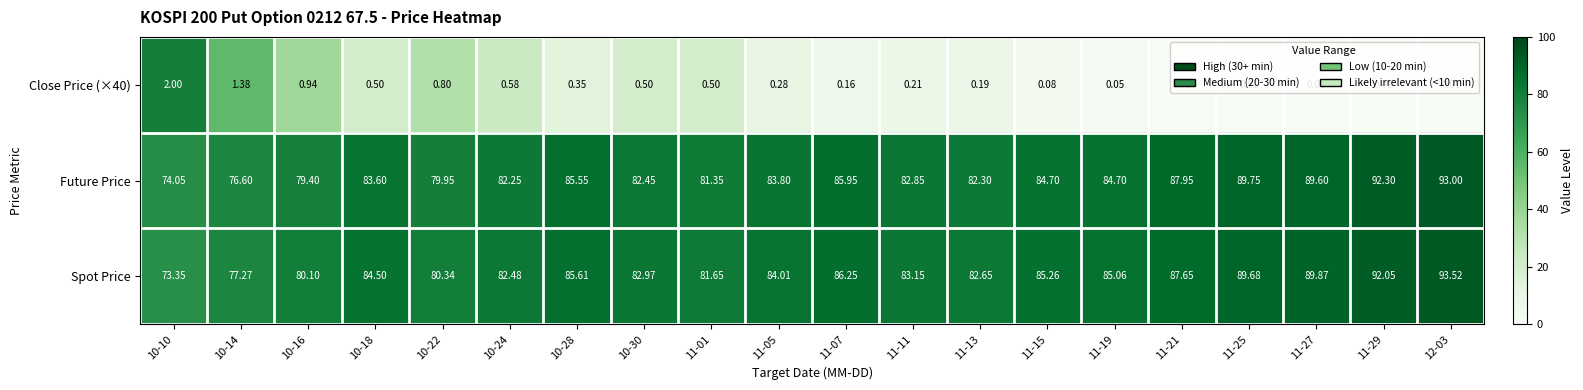

Which series has the widest spread of values?

Spot Price